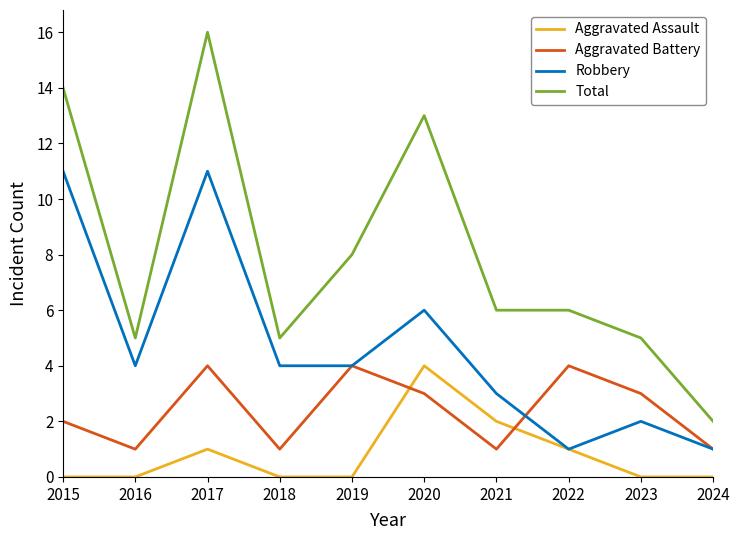

Count the Aggravated Assault values in the range 0 to 1.

8